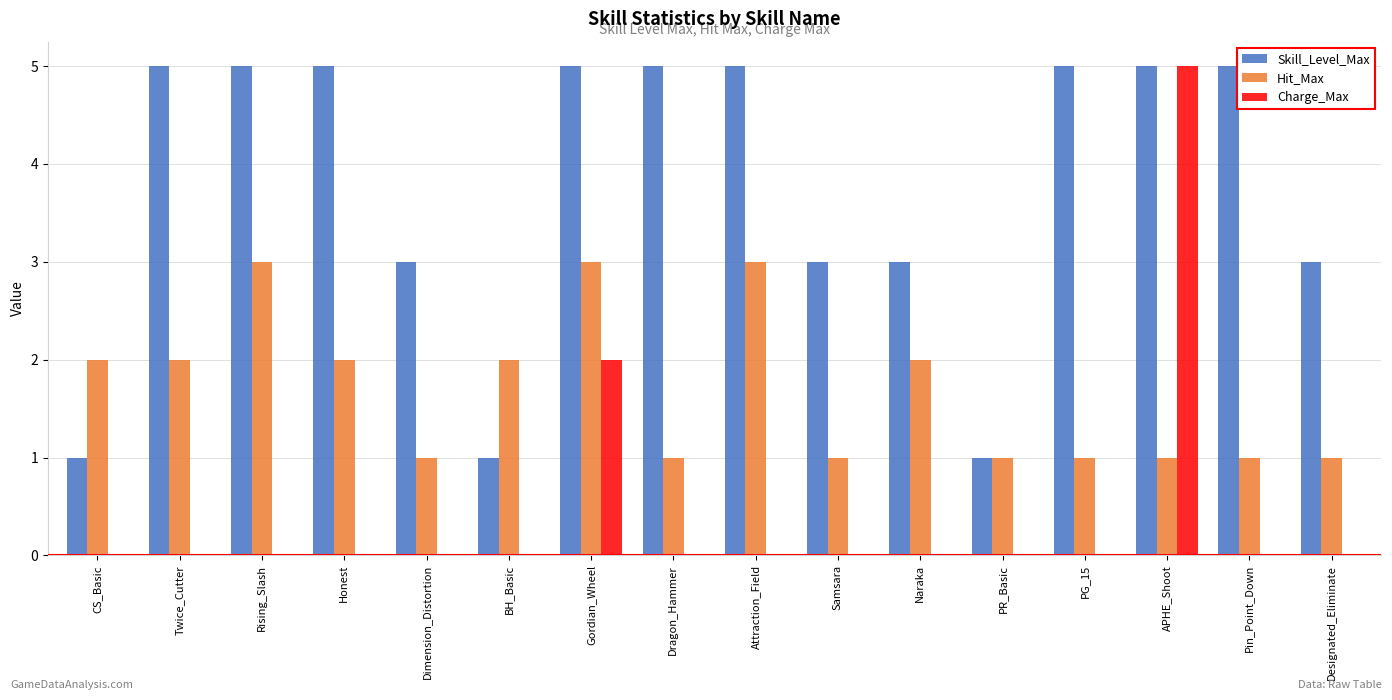

What is the greatest value displayed?

5